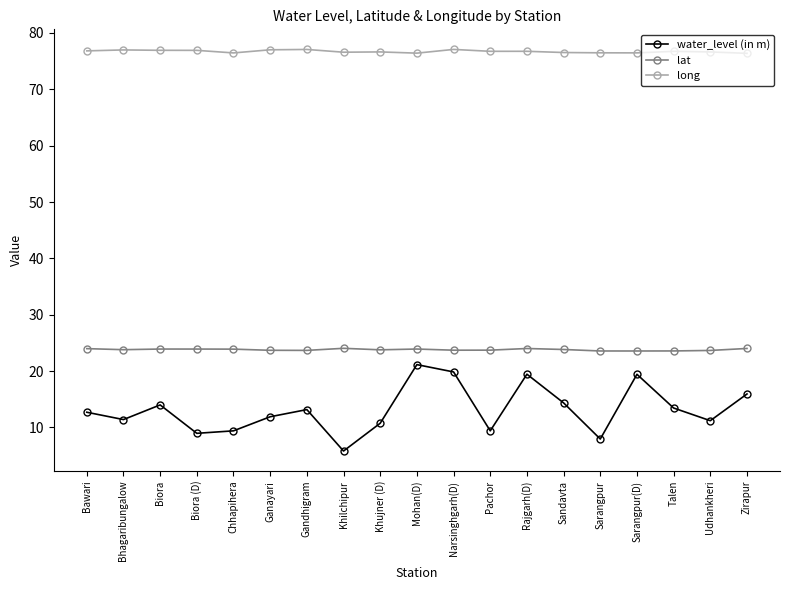

The value of water_level (in m) at Sarangpur(D) is 19.4. True or false?

True